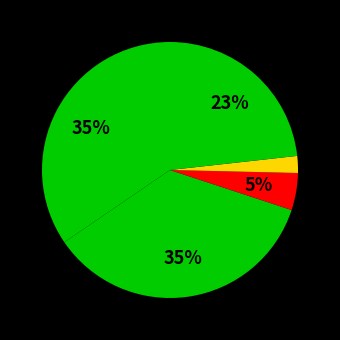

How many slices are in this pie chart?

5